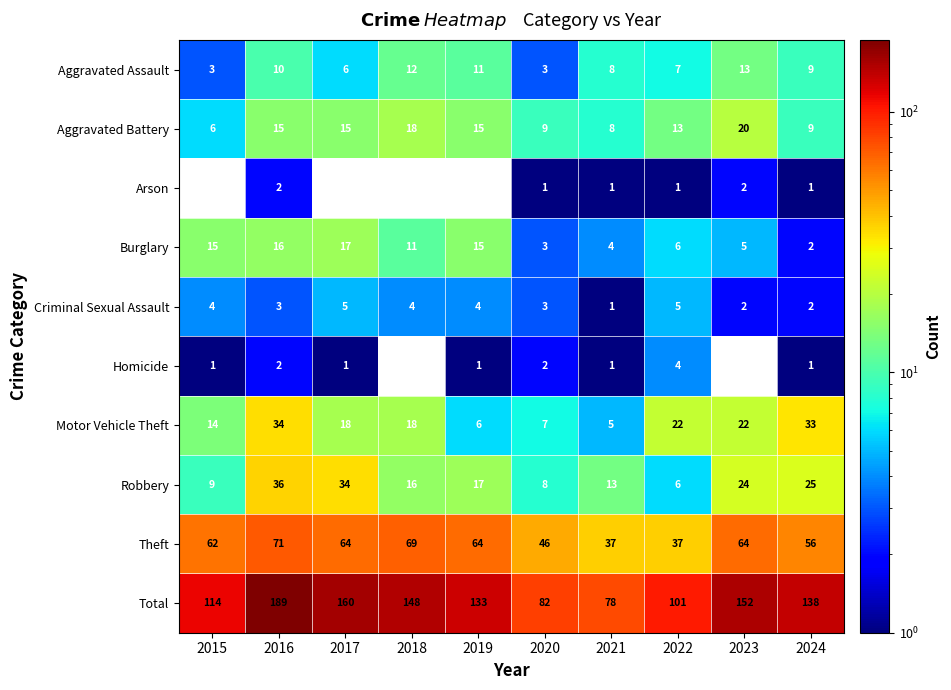

Rank the categories by Robbery value from lowest to highest.

2022, 2020, 2015, 2021, 2018, 2019, 2023, 2024, 2017, 2016